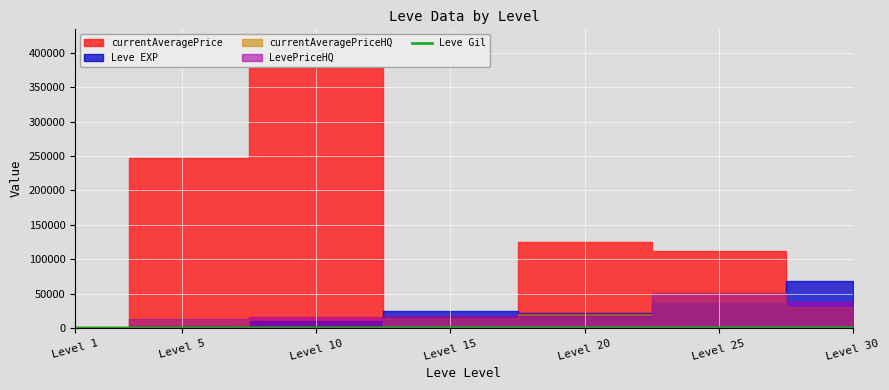

True or false: the data has more than 2 interior local peaks.

False